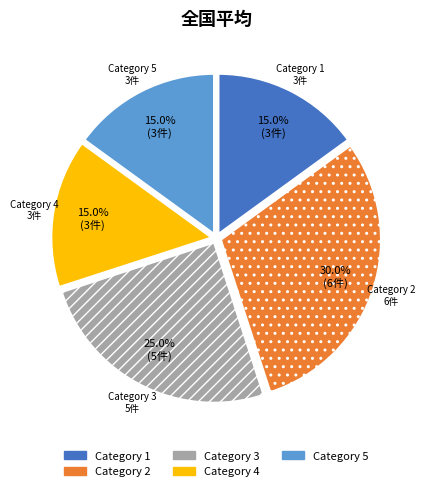

Count the number of slices in the pie.

5